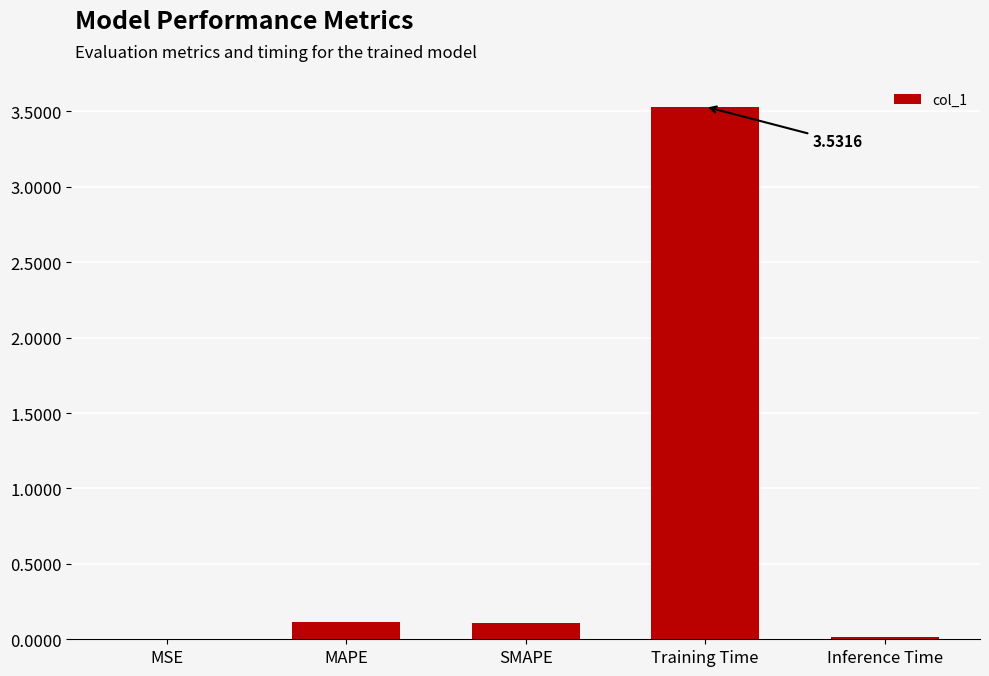

At which category does the chart reach its peak across all series?

Training Time